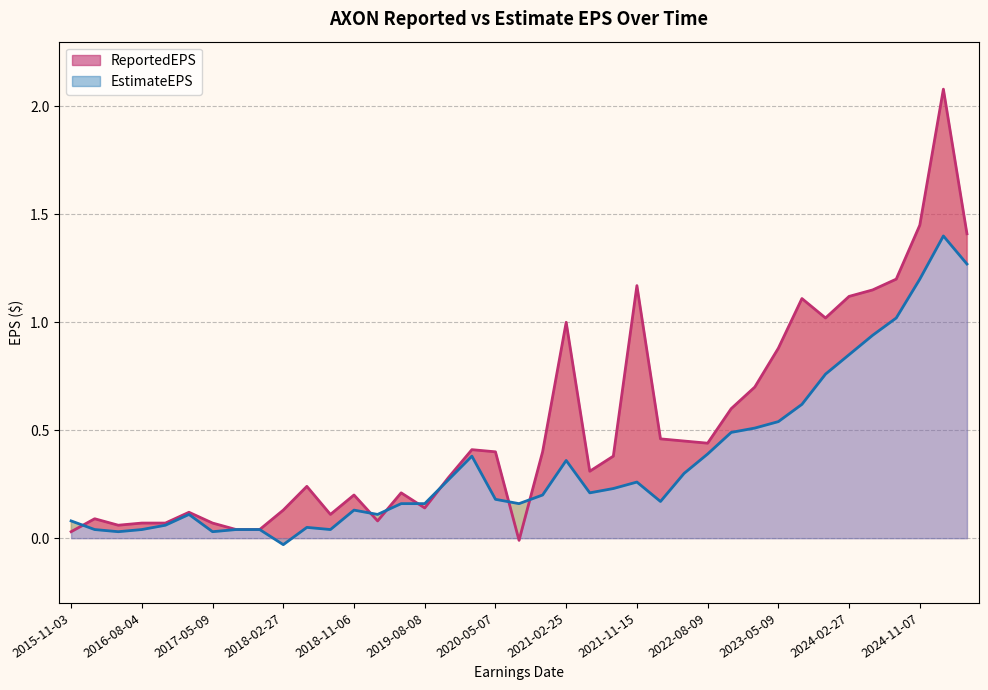

What position from the left is 2022-02-24?

26